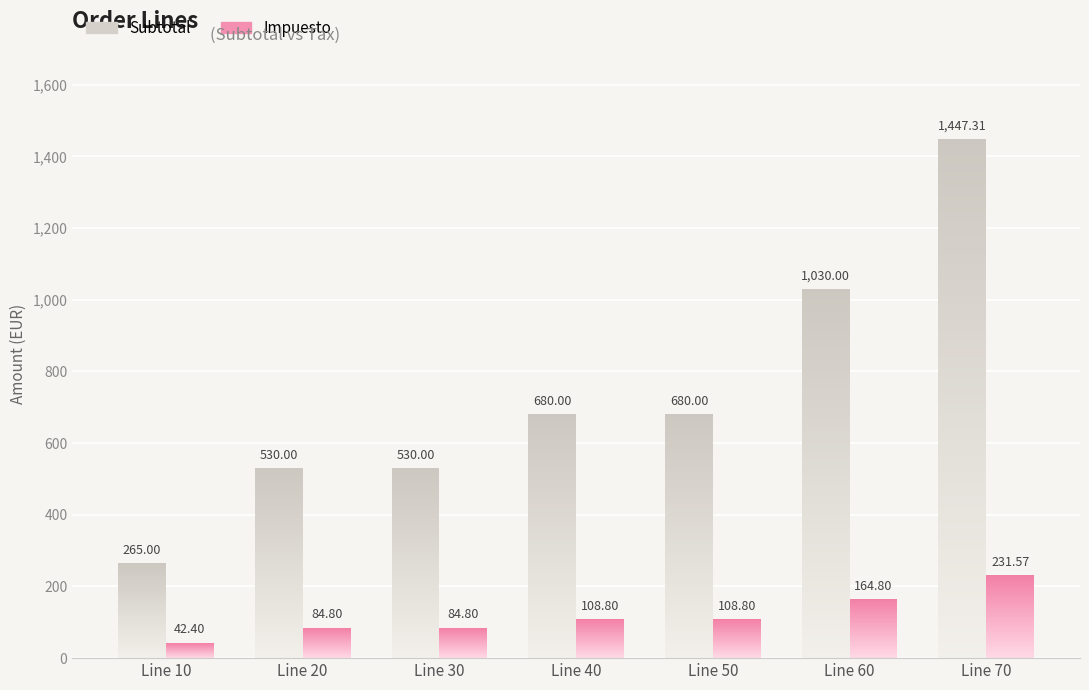

How many bars are there in each group?

2